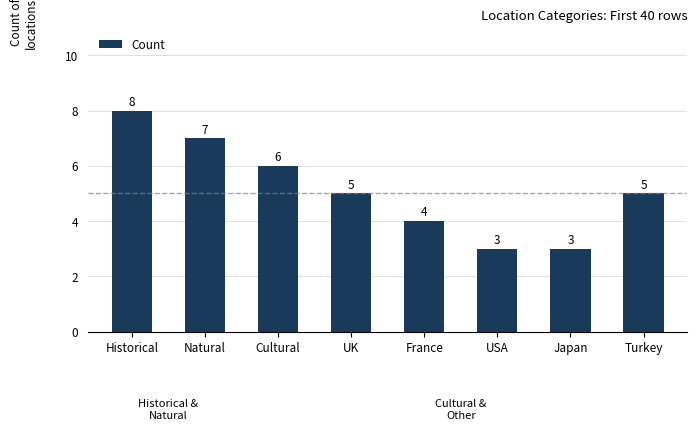

At which category does the chart reach its peak across all series?

Historical